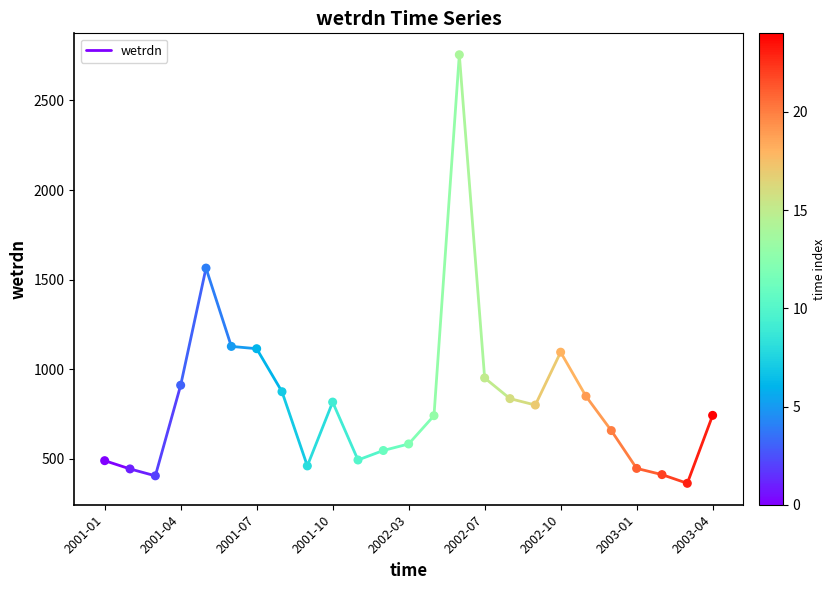

What is the range of Y values (max minus min)?

2391.8